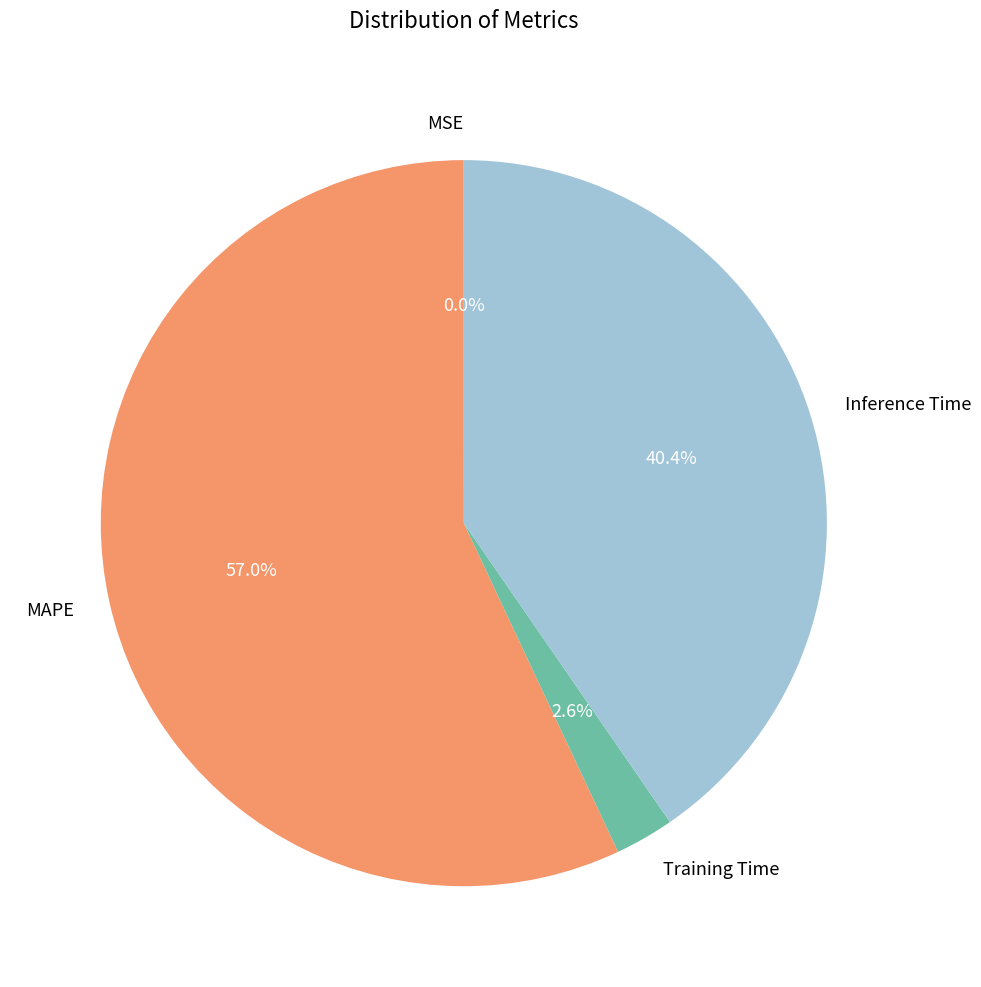

To the nearest percent, what percentage of the pie is MAPE?

57%